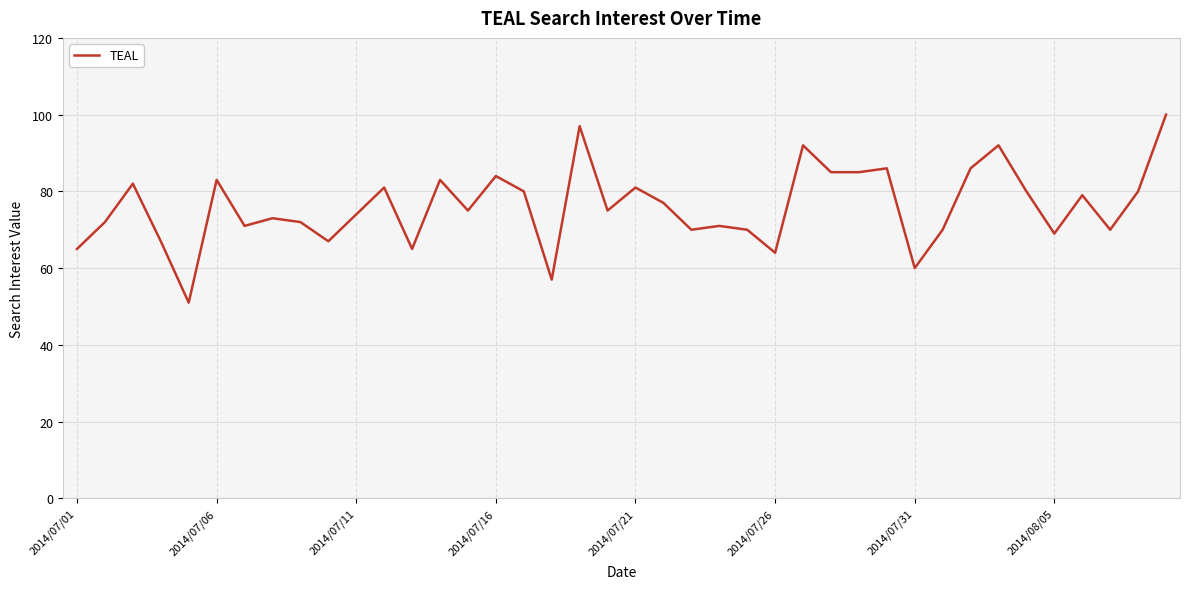

What is the minimum value shown in the chart?

51